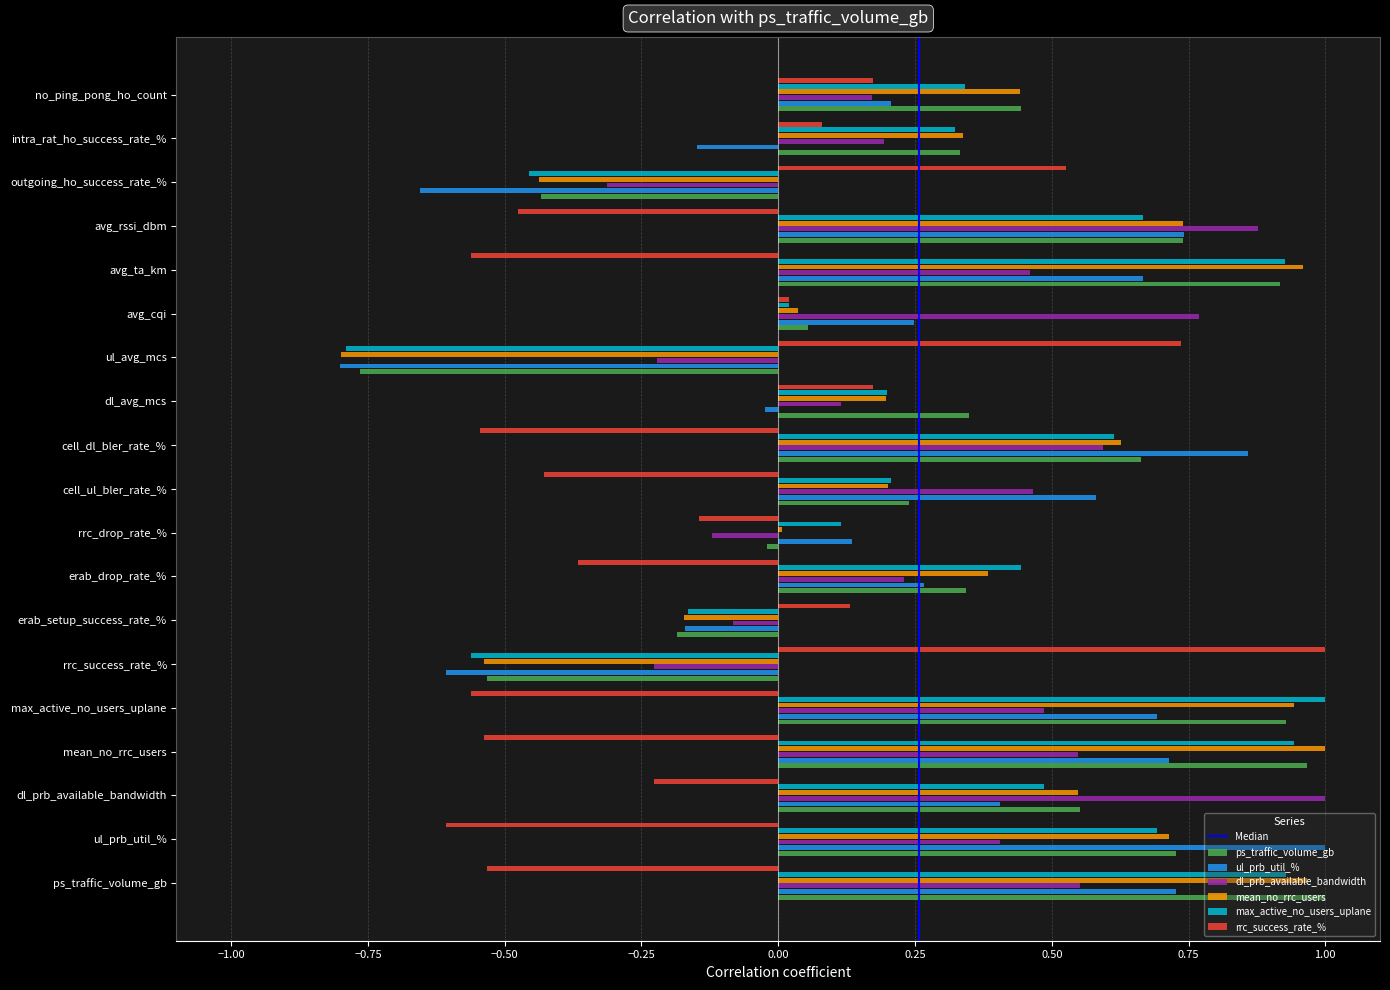

What is the spread (max minus min) of values at ul_avg_mcs?

1.5